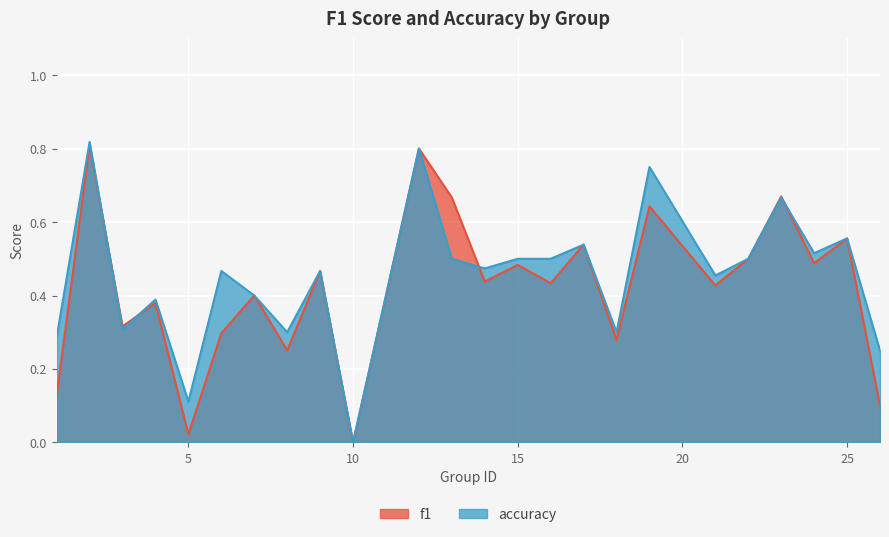

What are all the series names shown in the legend?

f1, accuracy